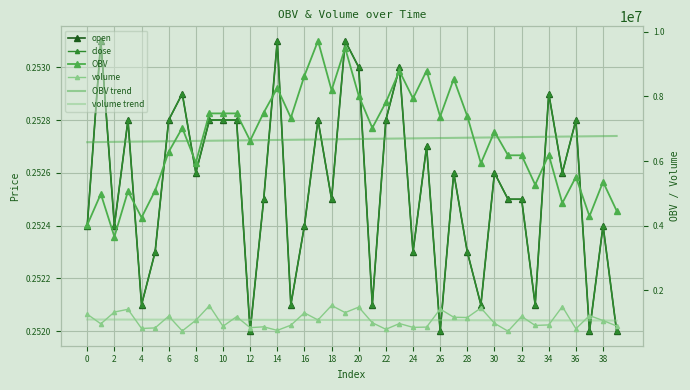

What is the maximum value shown in the chart?

9720366.5